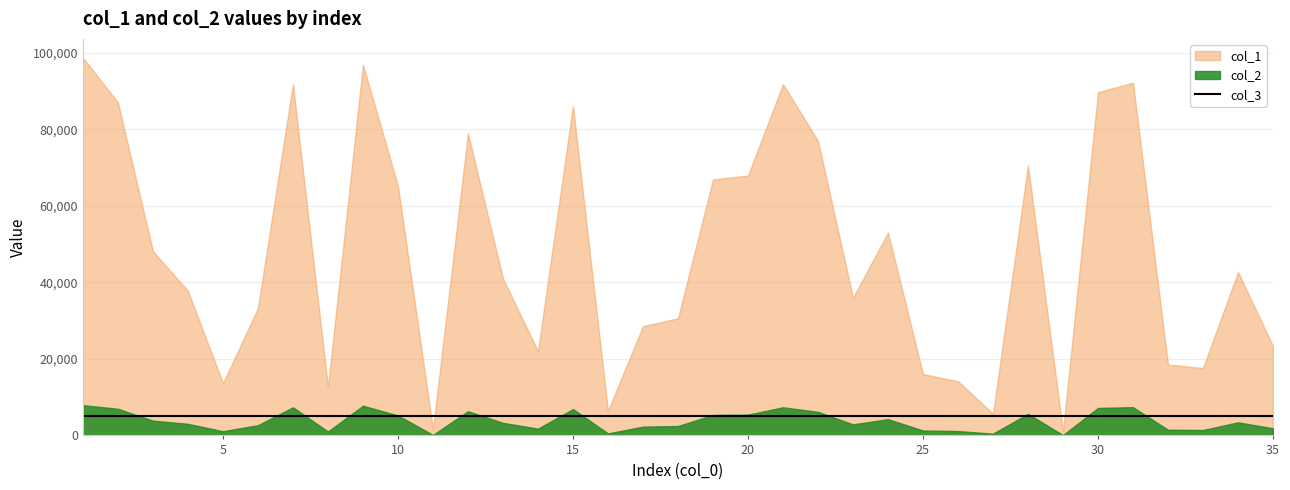

What is the difference between the highest and lowest values at 27?

5691